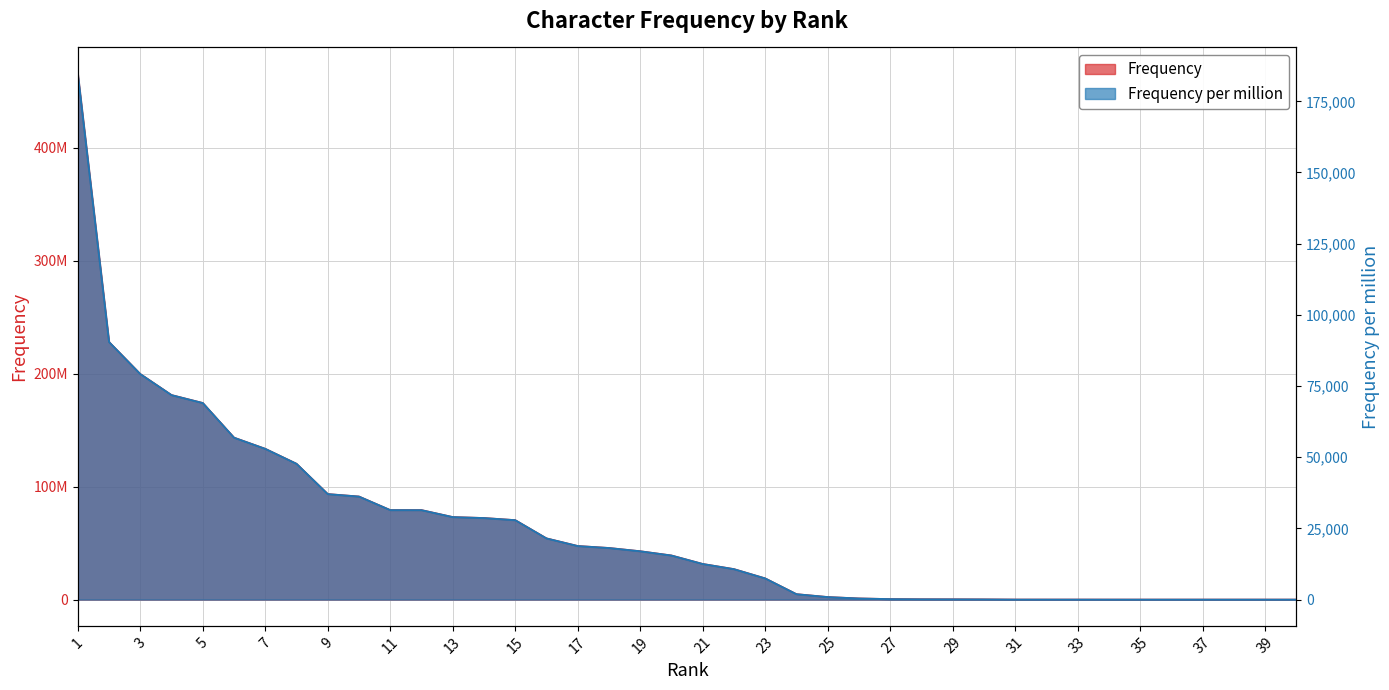

Which has a higher value, 6 or 18?

6